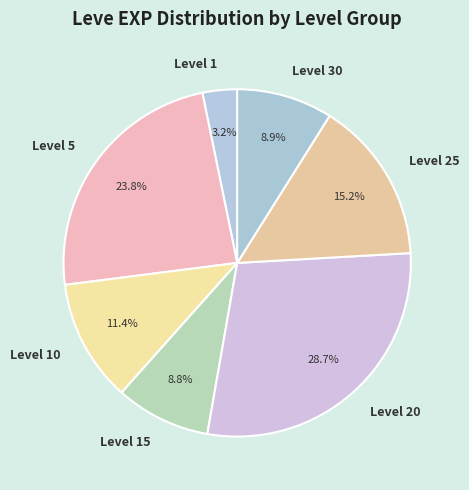

Combined, what portion of the pie is Level 5 and Level 1?

27.0%